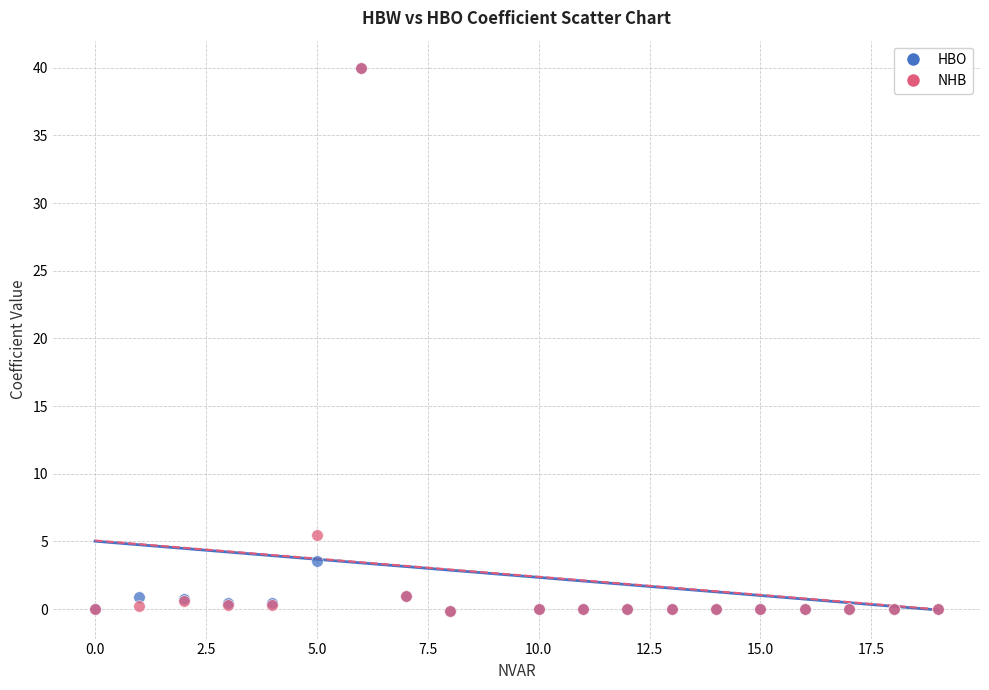

What are all the series names shown in the legend?

HBO, NHB